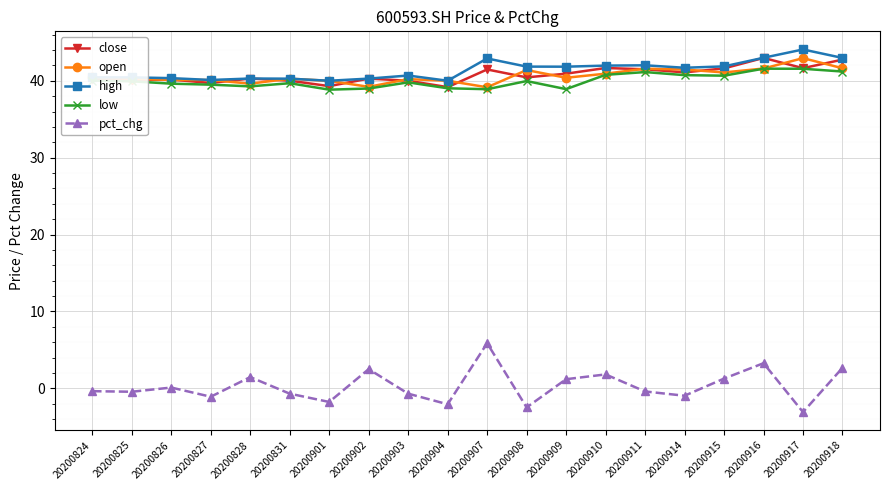

Which series has the largest total across all categories?

high